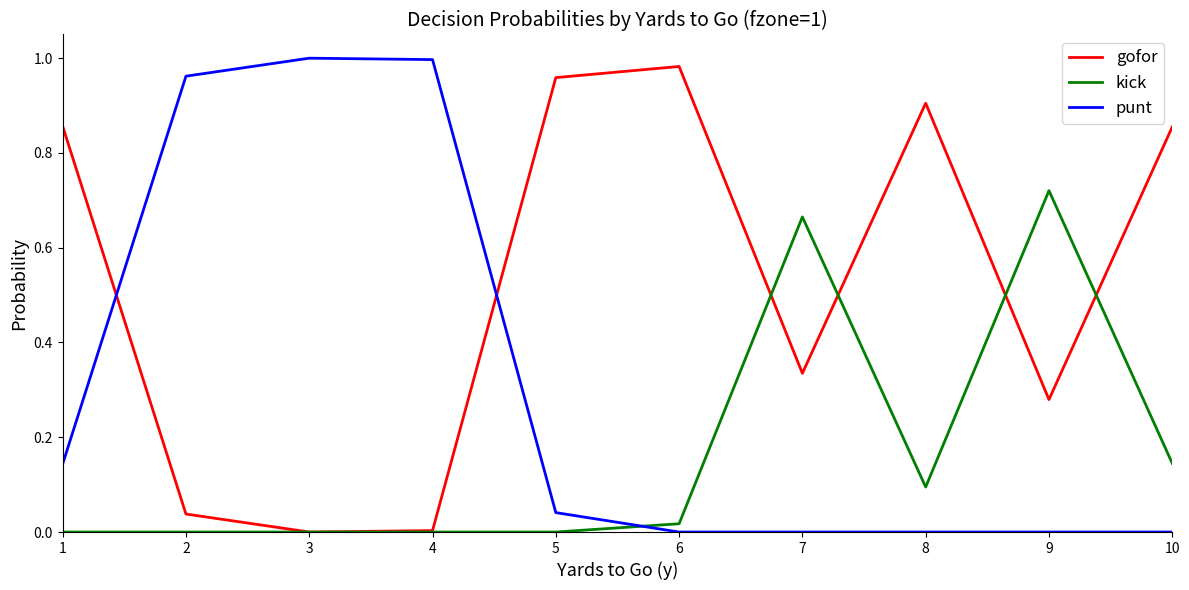

Which series ends up on top after the final intersection of punt and kick?

kick